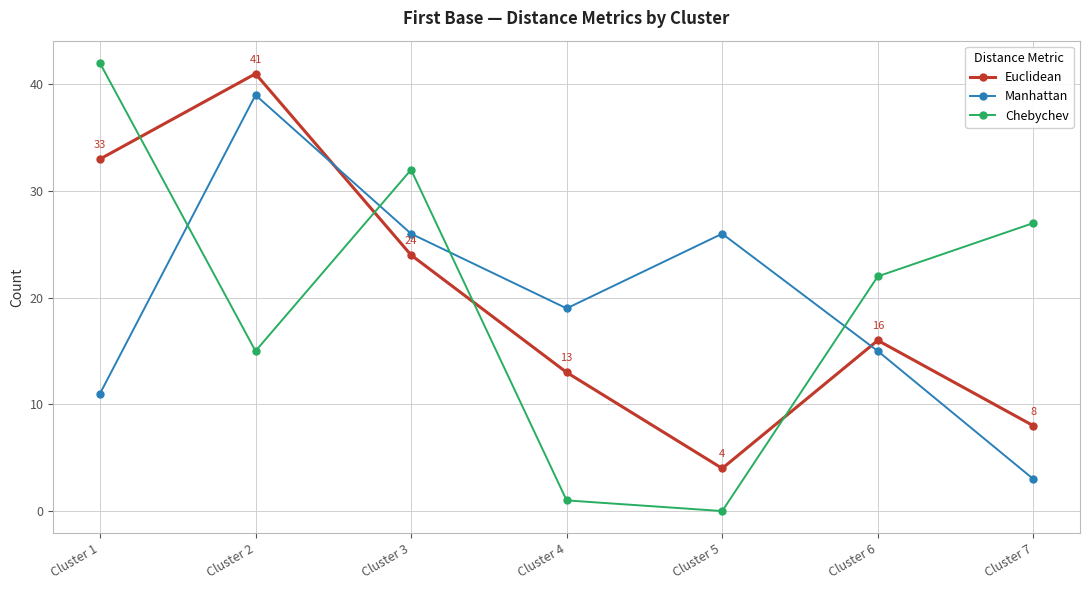

What is the sum of the Manhattan values at Cluster 5 and Cluster 7?

29